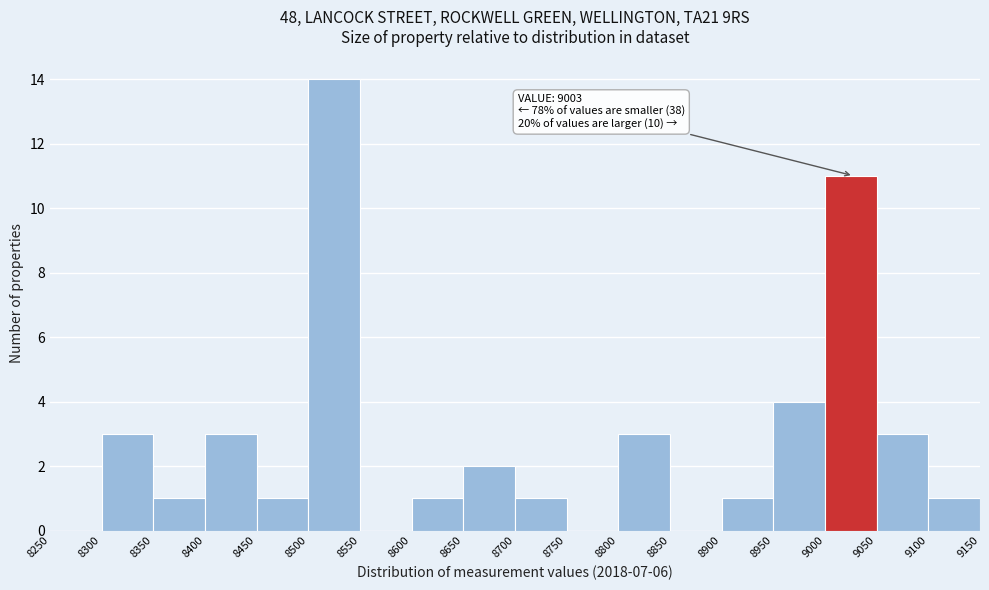

Over which range of the x-axis is the bar tallest?

8500 to 8550